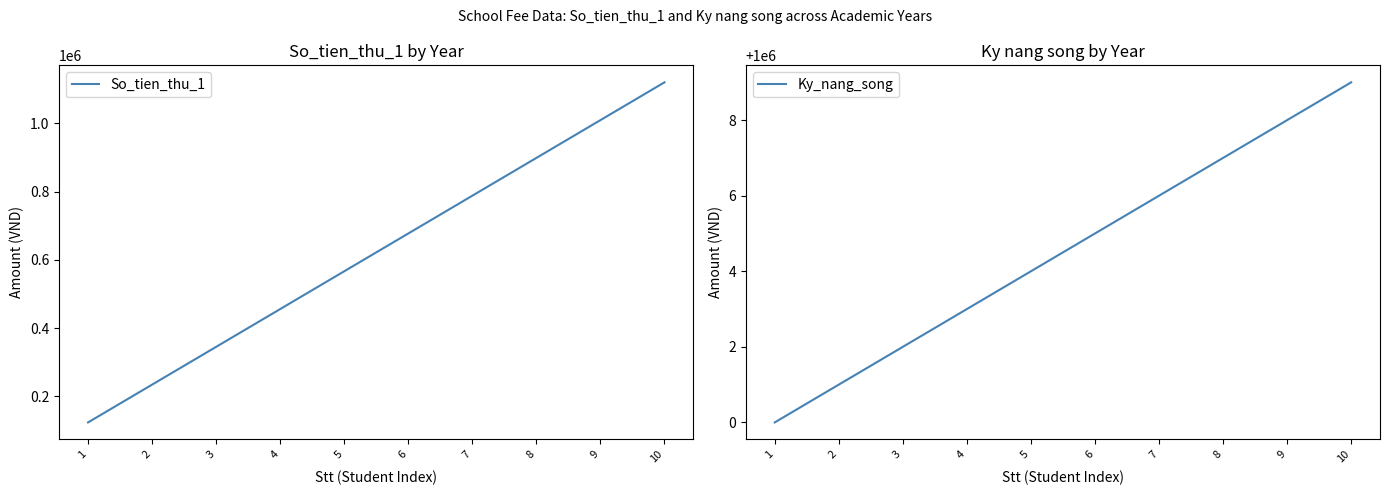

True or false: So_tien_thu_1 and Ky_nang_song intersect in this chart.

True